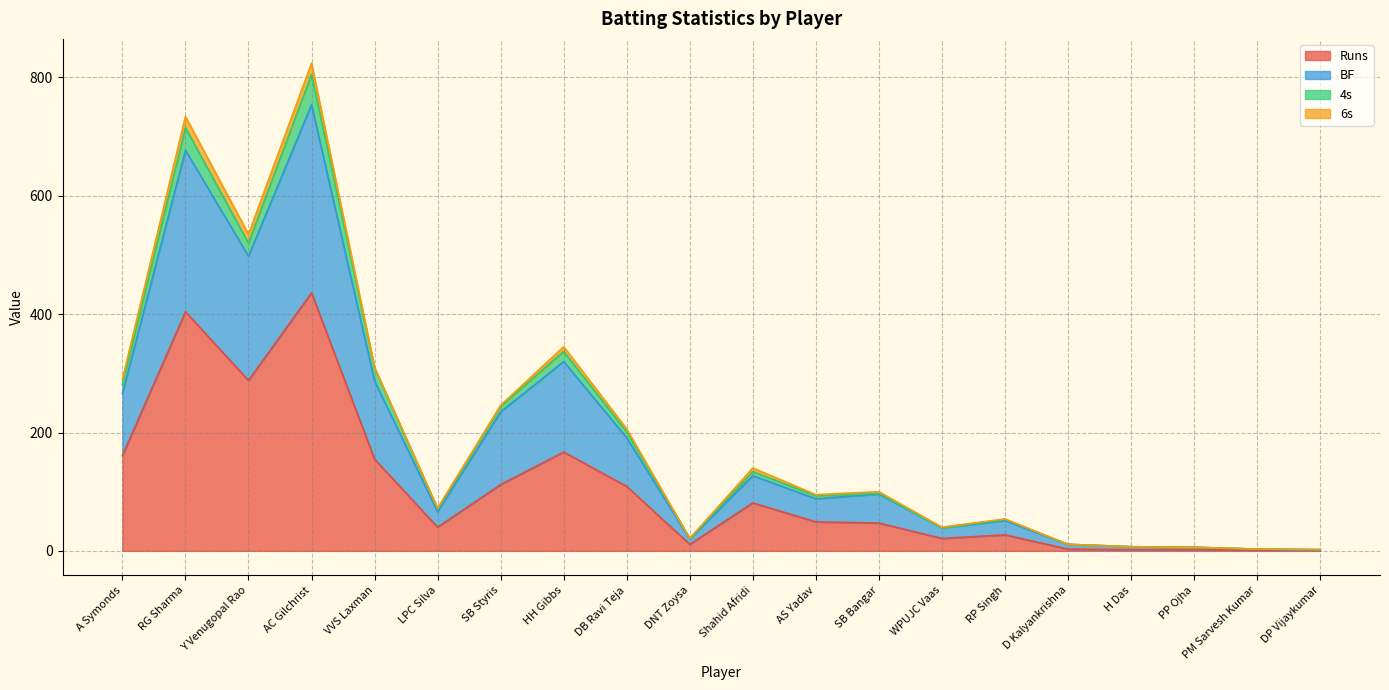

At which label does Runs reach its peak?

AC Gilchrist